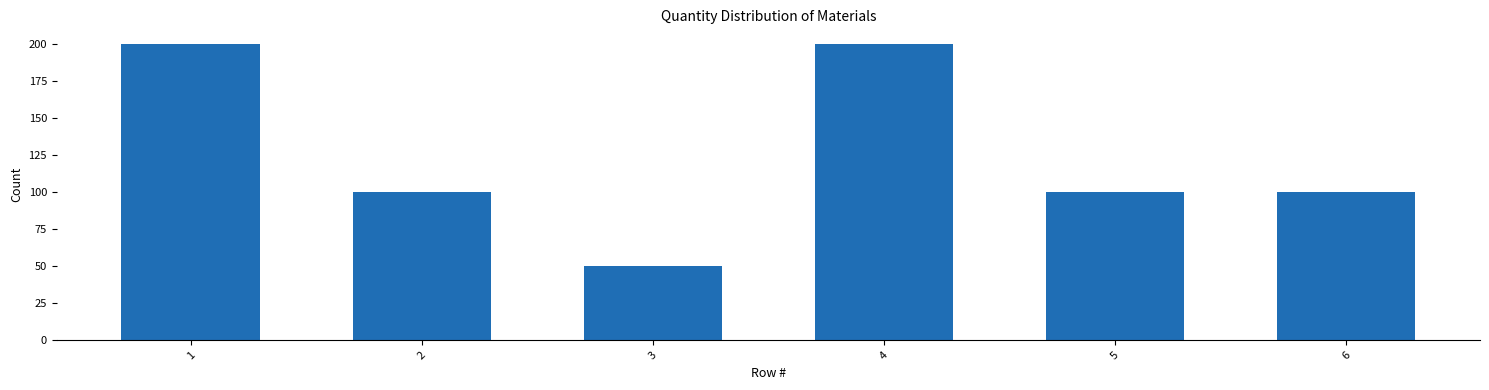

Reading left to right, list all the values displayed in this chart.

1=200	2=100	3=50	4=200	5=100	6=100